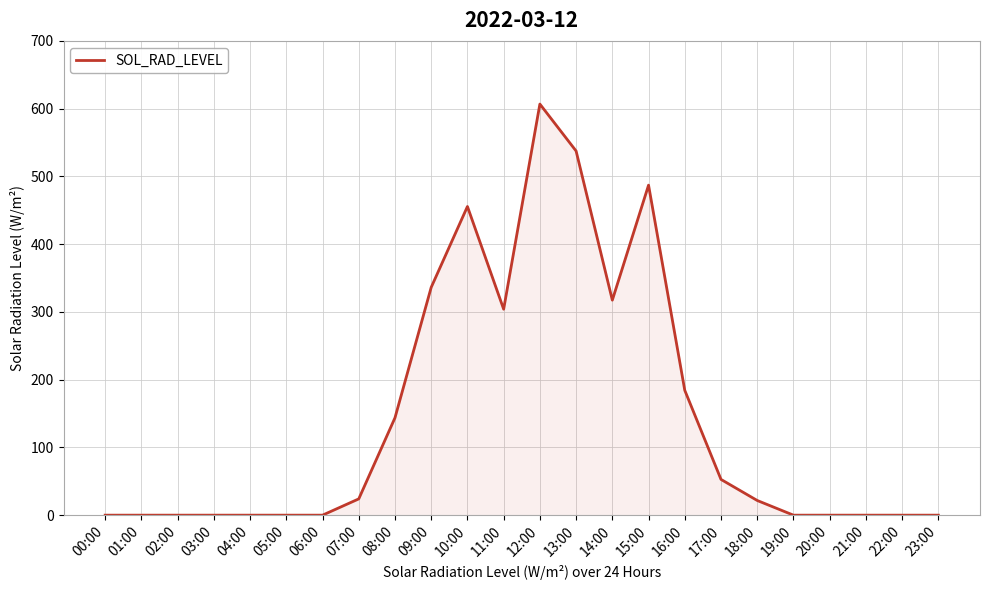

Between 08:00 and 20:00, which is larger?

08:00